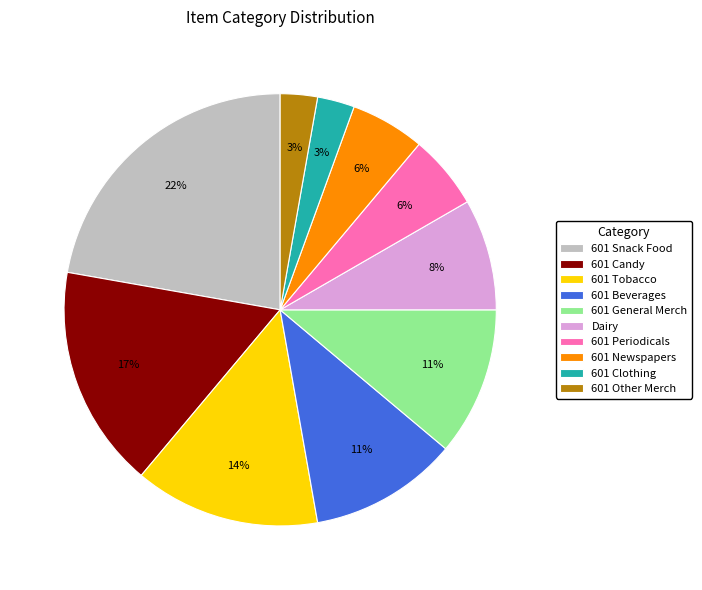

Which has a higher value, 601 Tobacco or 601 Other Merch?

601 Tobacco